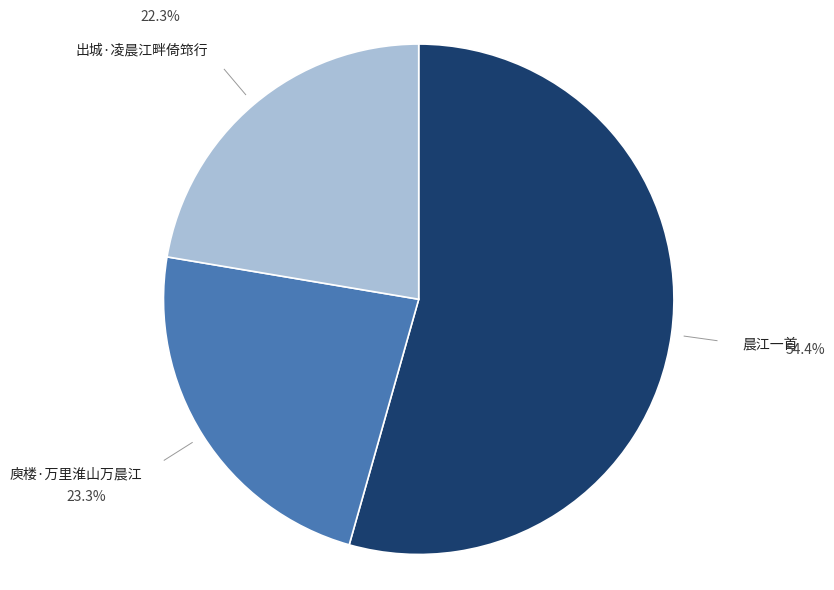

Is there a majority slice in this chart?

Yes